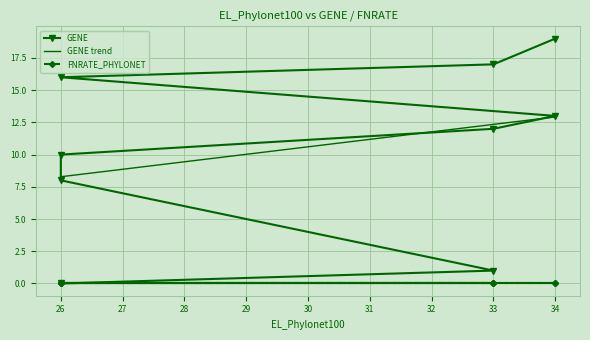

Between 26 and 33, which is larger?

33